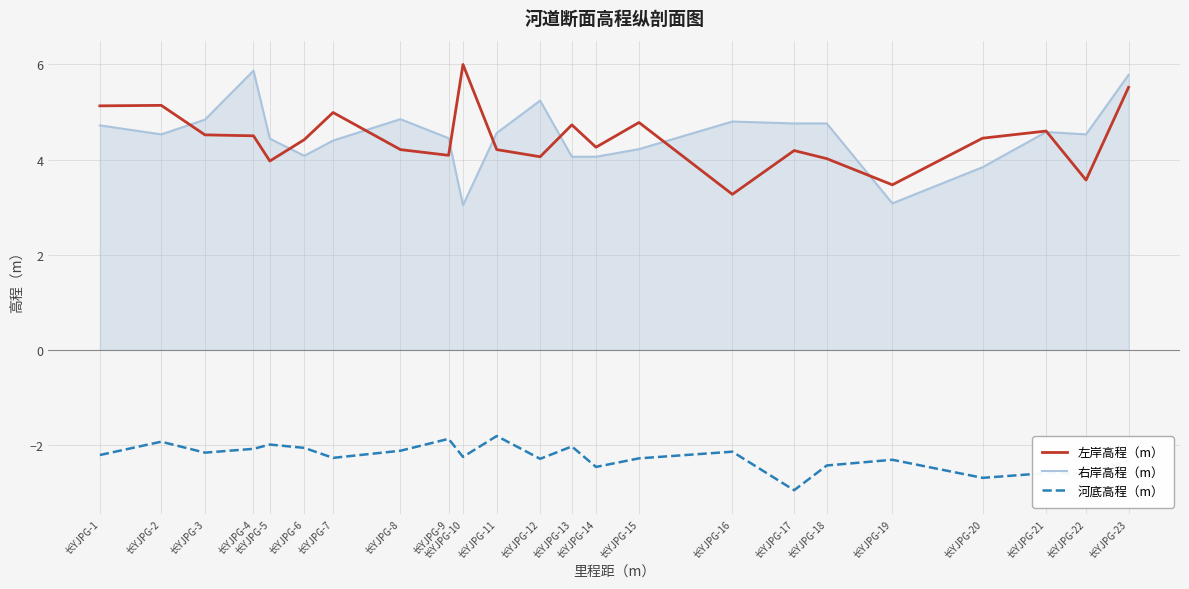

What is the total value across all series at 长YJPG-22?

5.5